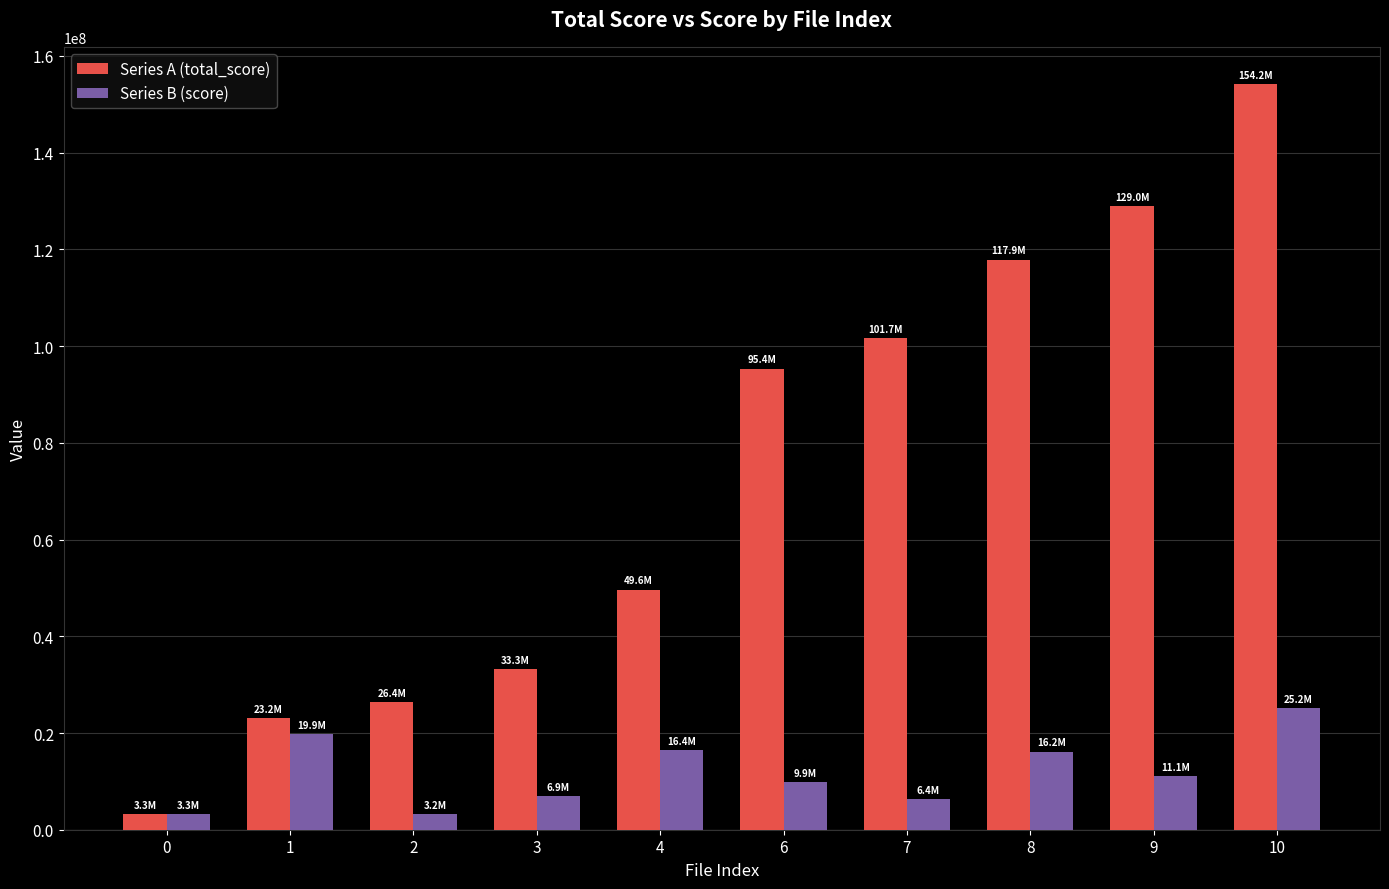

Is the value of Series B (score) at 9 greater than the value of Series A (total_score) at 2?

No